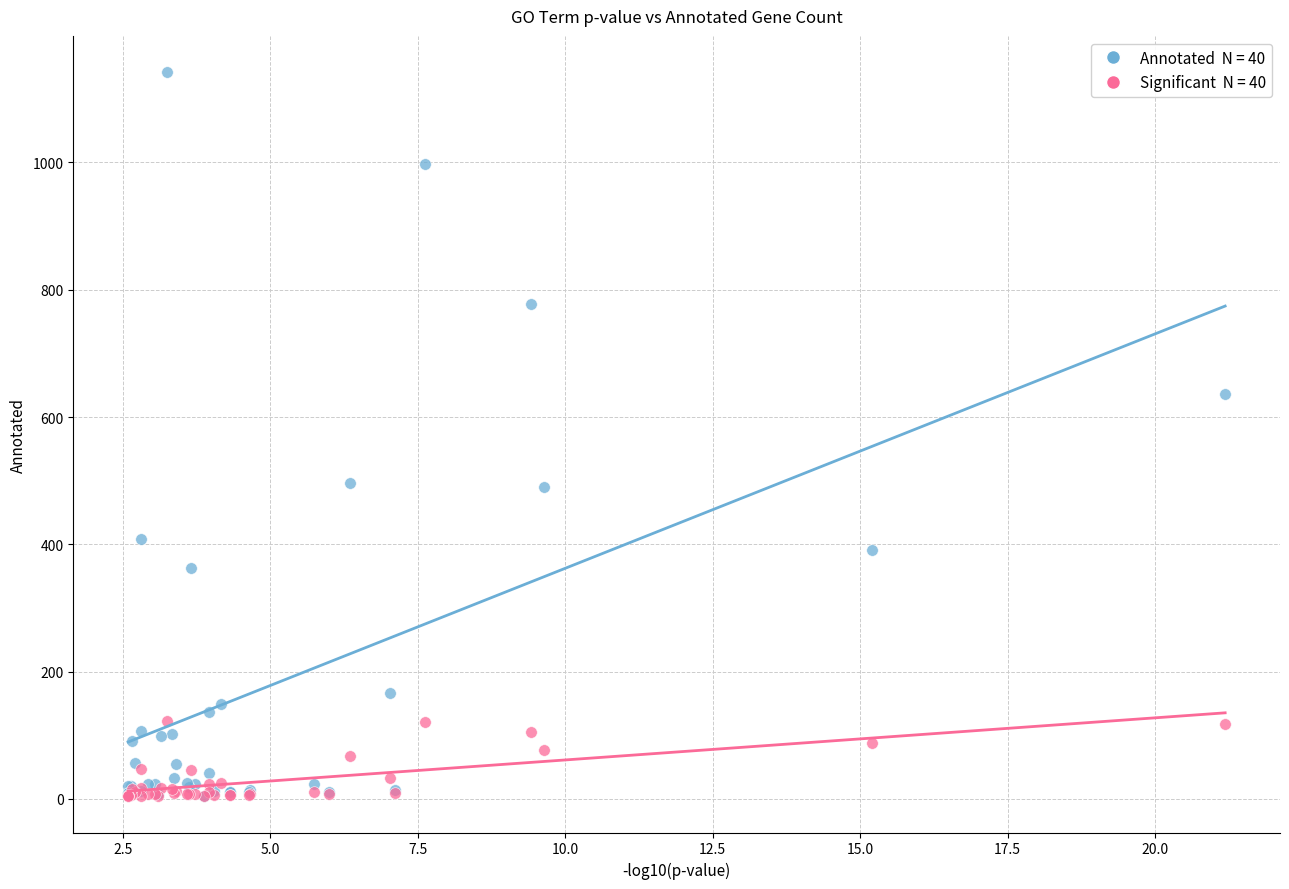

Across all series, what Y value is closest to 573?

636